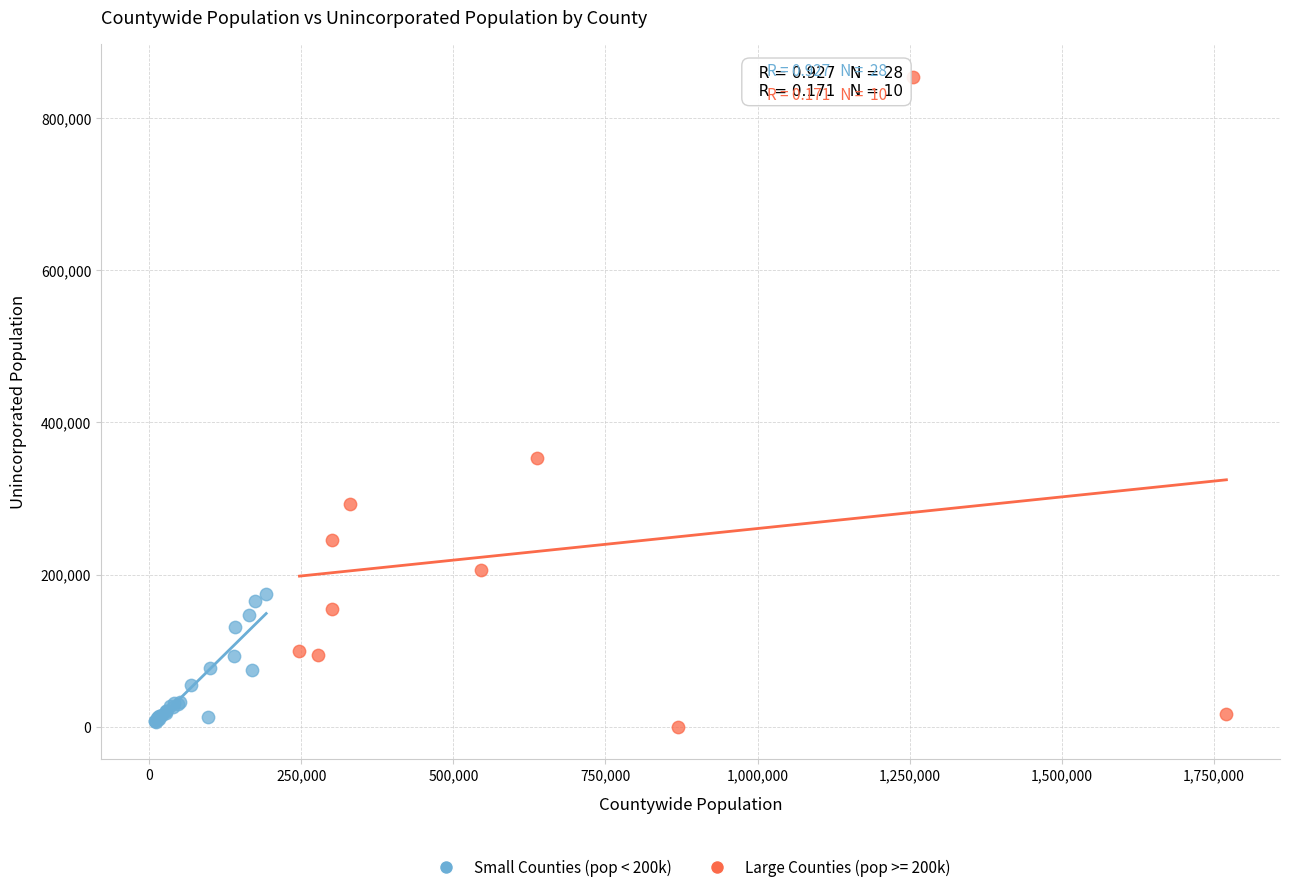

Which series has the widest spread of Y values?

Large Counties (pop >= 200k)